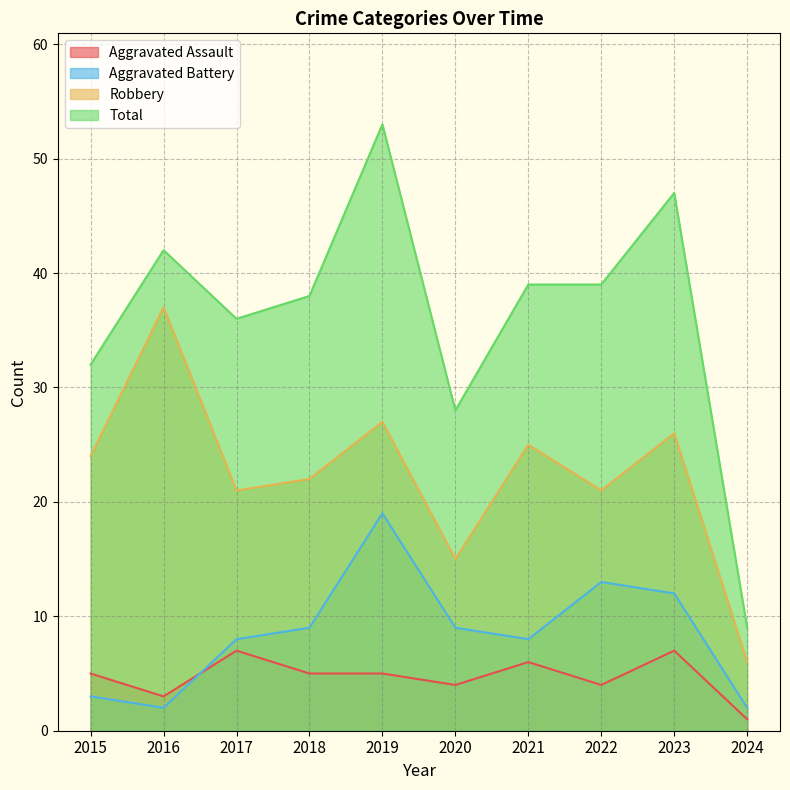

Where is Aggravated Battery nearest to the value 10?

2018